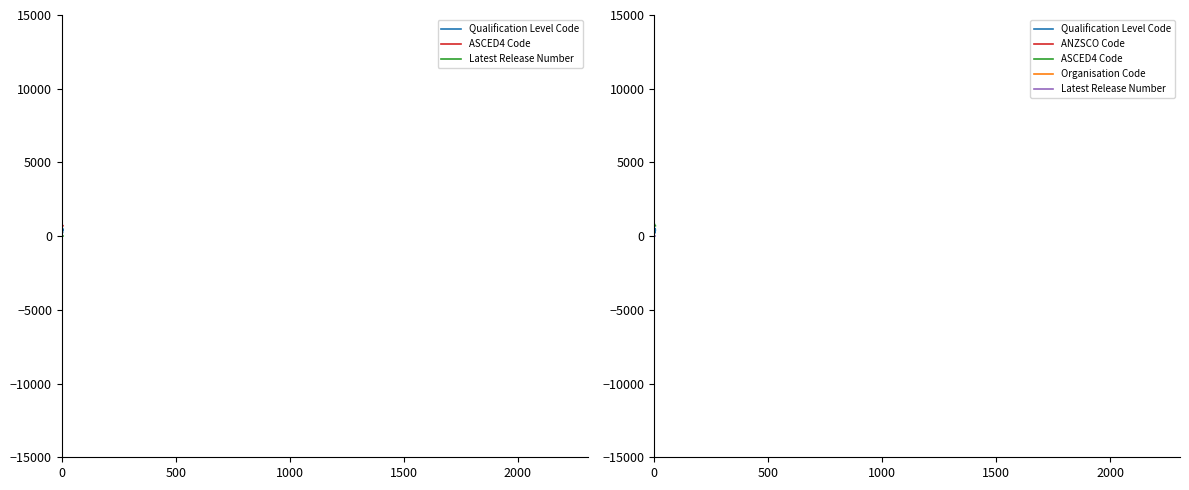

The value of ANZSCO Code at 2000 is 421111. True or false?

True